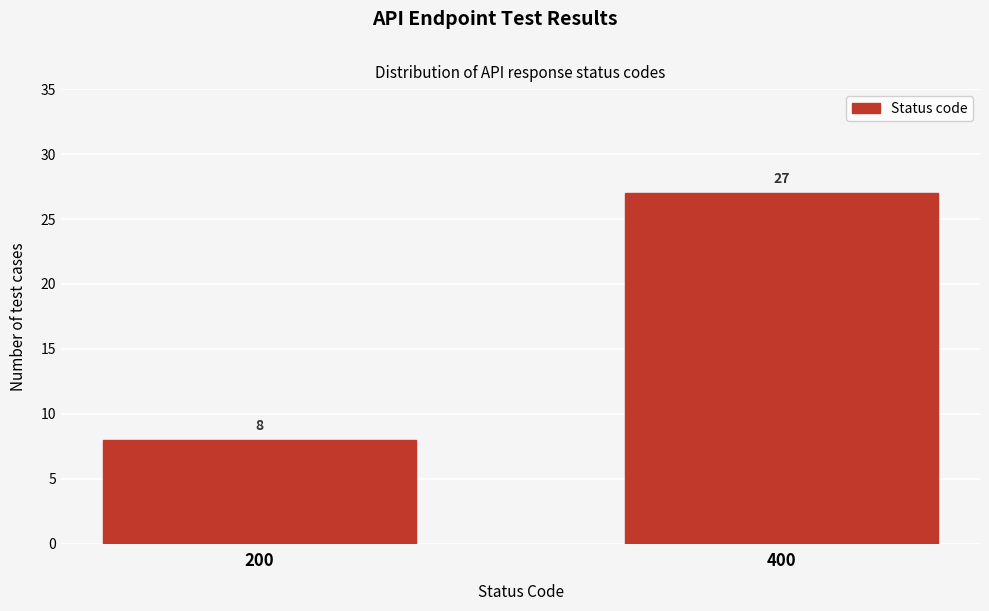

Reading right to left, transcribe all the data shown in this chart.

27	8